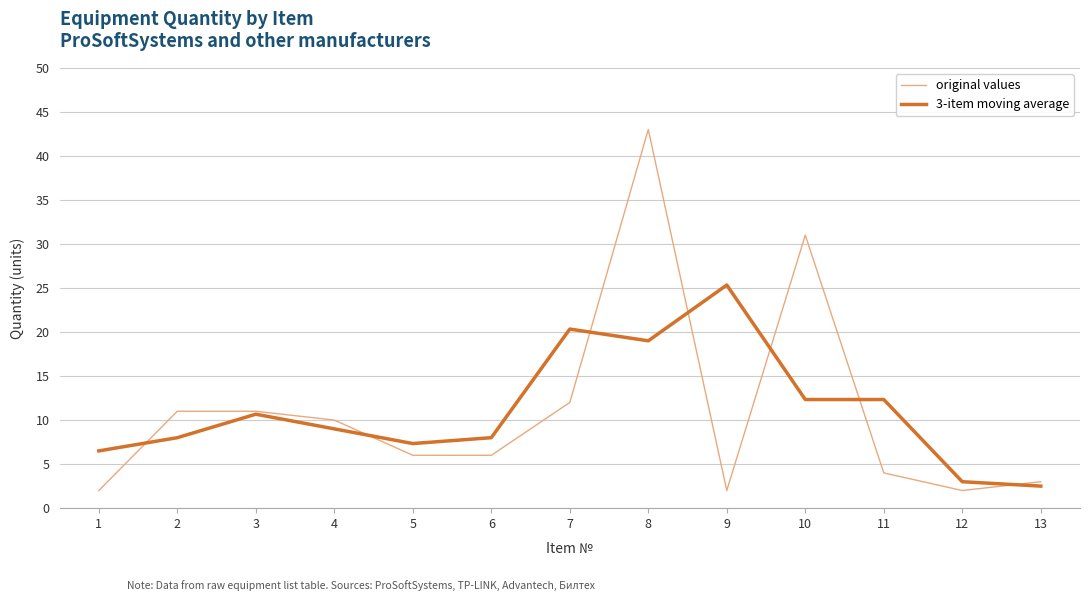

What is the difference between the second highest and minimum values in the 3-item moving average series?

17.8